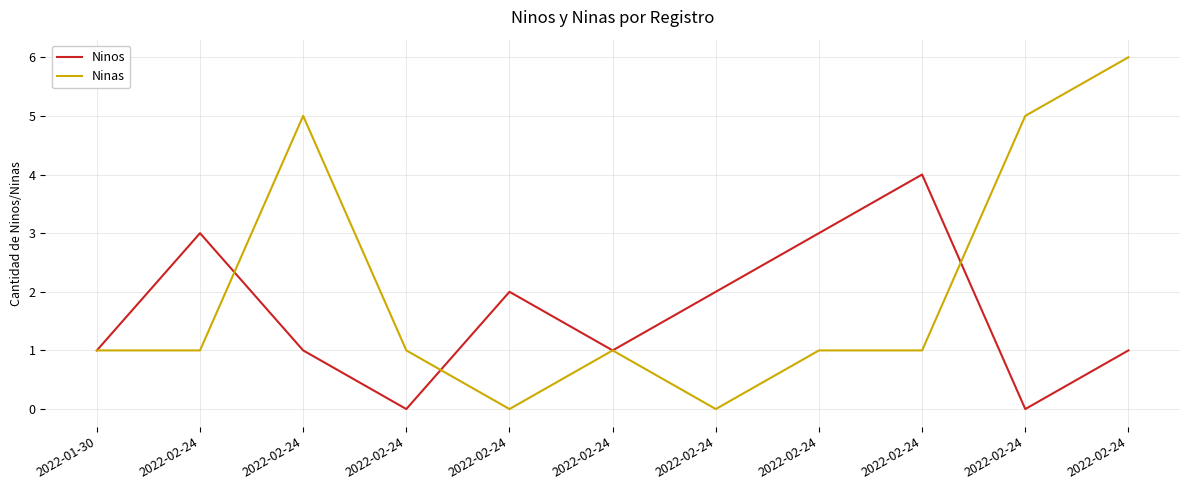

What is the spread (max minus min) of values at 2022-02-24?

2